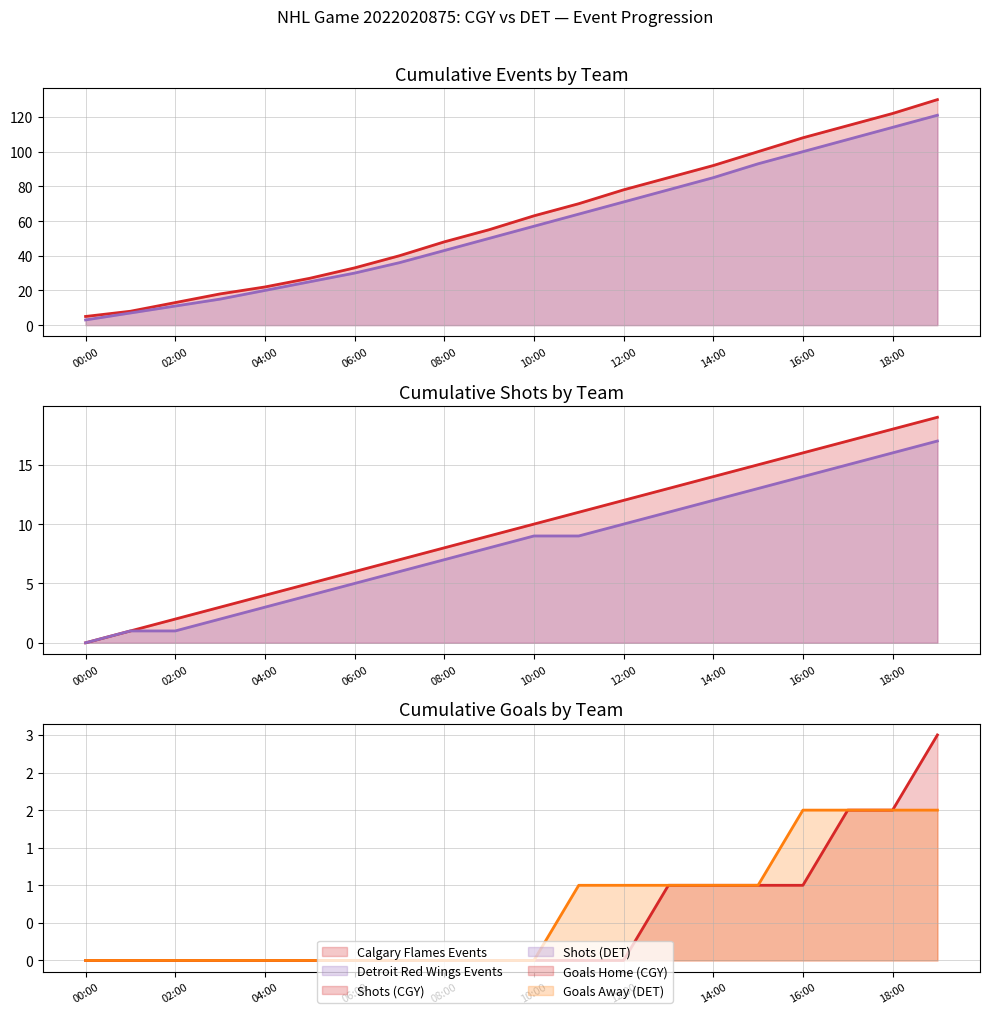

What is the average value of the Detroit Red Wings Events series?

56